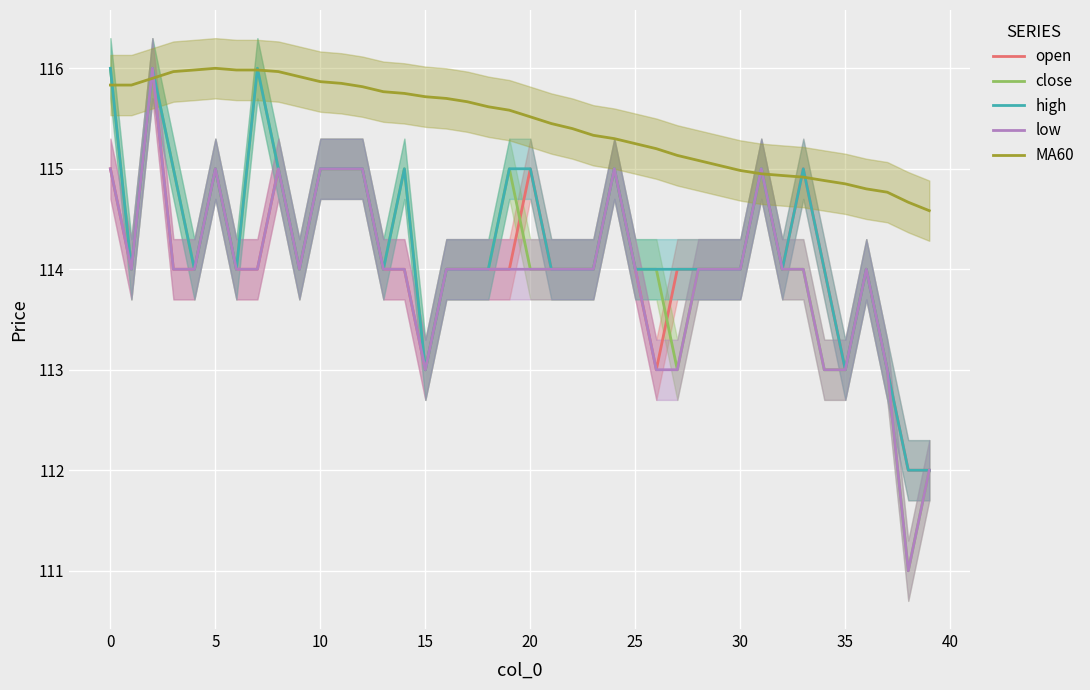

How many values in the MA60 series exceed 115?

30